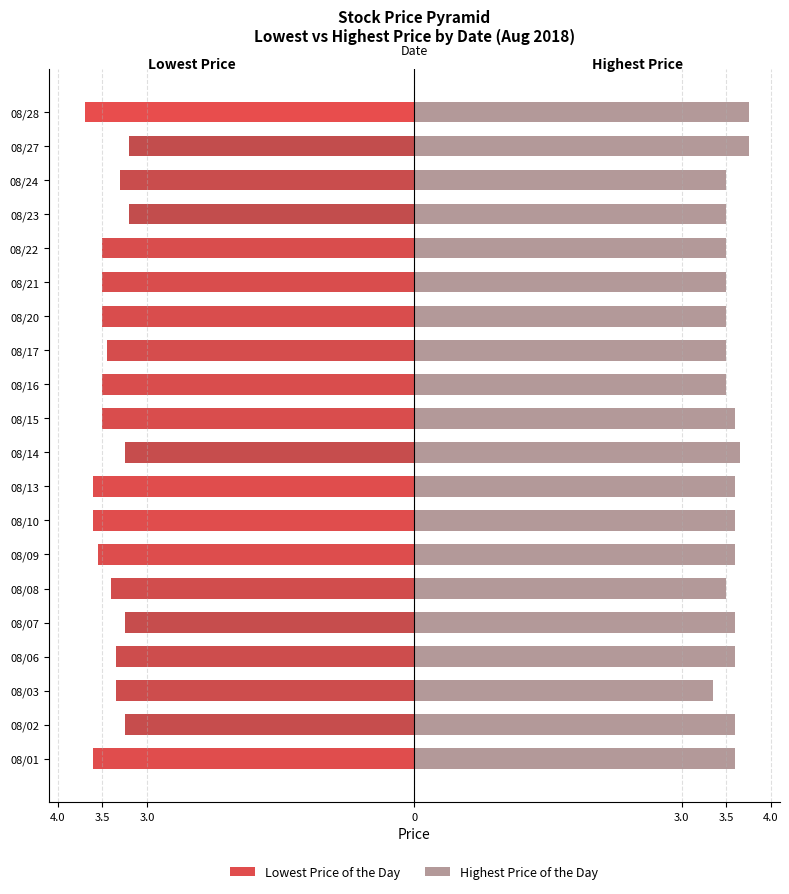

What is the value of the Highest Price of the Day bar at the 15th from the left?

3.5